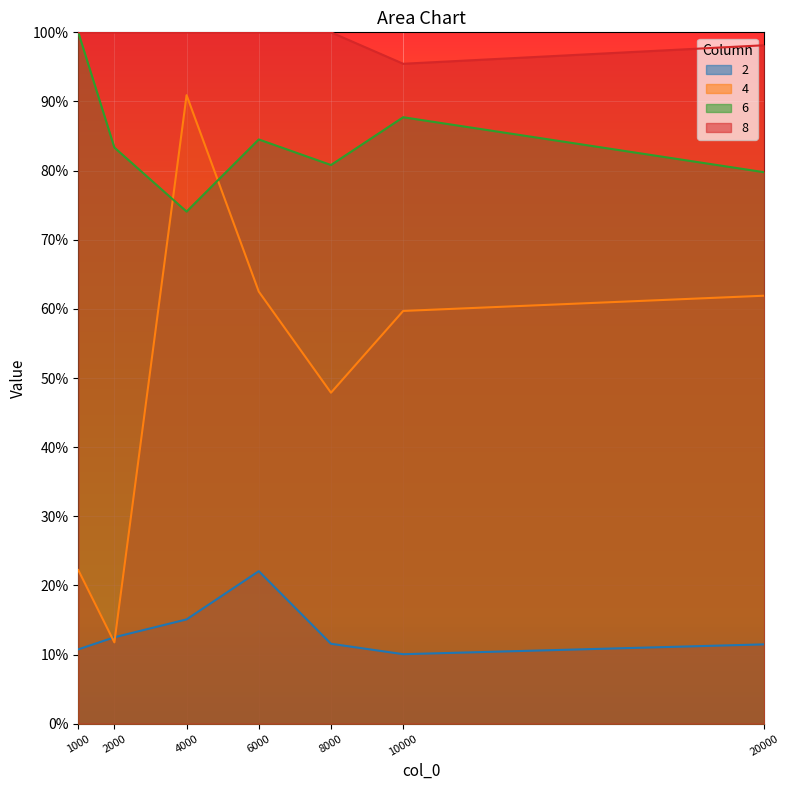

At which label is 6 closest to 0?

4000